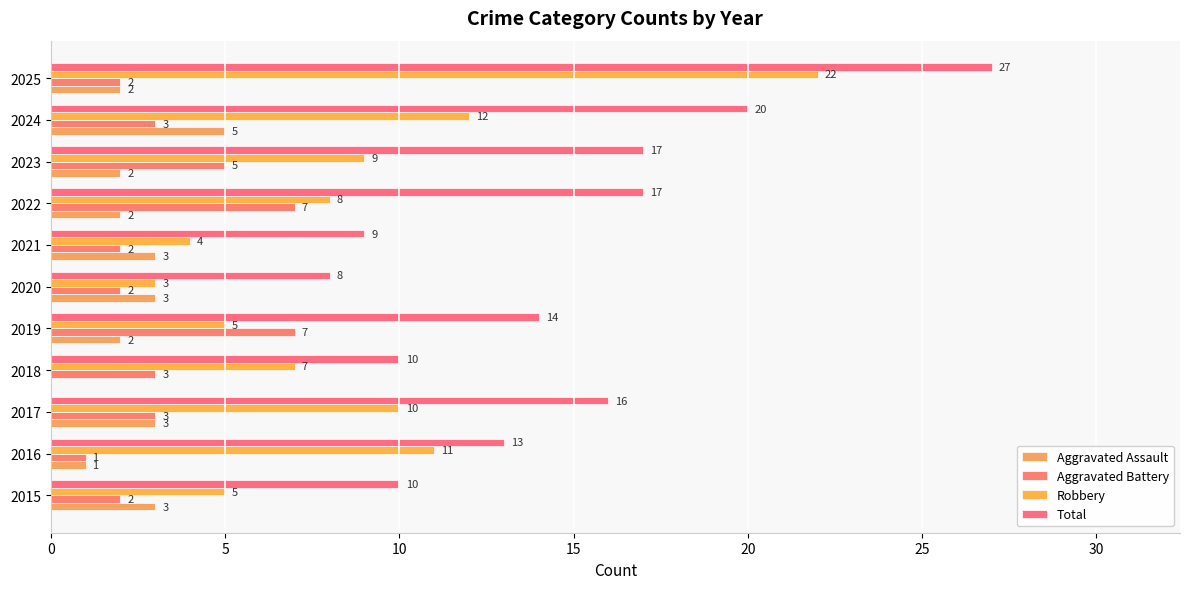

What is the maximum value shown in the chart?

27